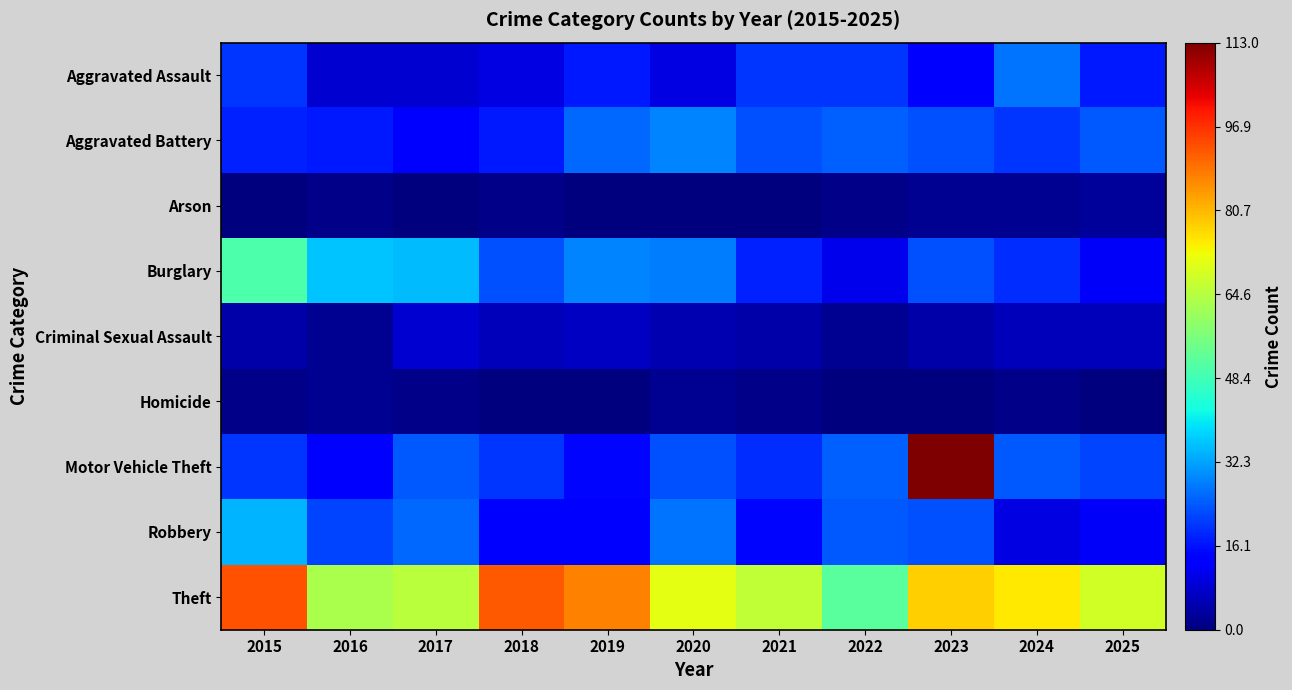

Reading left to right, what are all the values shown in this chart?

Aggravated Assault: 2015=20	2016=8	2017=8	2018=10	2019=17	2020=10	2021=20	2022=20	2023=14	2024=27	2025=17
Aggravated Battery: 2015=18	2016=17	2017=14	2018=17	2019=26	2020=29	2021=23	2022=25	2023=23	2024=20	2025=24
Arson: 2015=0	2016=1	2017=0	2018=1	2019=0	2020=0	2021=0	2022=1	2023=2	2024=2	2025=3
Burglary: 2015=50	2016=36	2017=35	2018=23	2019=29	2020=28	2021=18	2022=11	2023=23	2024=19	2025=12
Criminal Sexual Assault: 2015=4	2016=2	2017=8	2018=6	2019=7	2020=5	2021=4	2022=2	2023=4	2024=6	2025=6
Homicide: 2015=1	2016=2	2017=1	2018=0	2019=0	2020=2	2021=1	2022=0	2023=0	2024=1	2025=0
Motor Vehicle Theft: 2015=20	2016=14	2017=24	2018=20	2019=15	2020=23	2021=19	2022=25	2023=113	2024=24	2025=22
Robbery: 2015=34	2016=22	2017=26	2018=14	2019=14	2020=27	2021=15	2022=24	2023=23	2024=10	2025=12
Theft: 2015=93	2016=63	2017=65	2018=92	2019=87	2020=71	2021=66	2022=52	2023=78	2024=75	2025=68